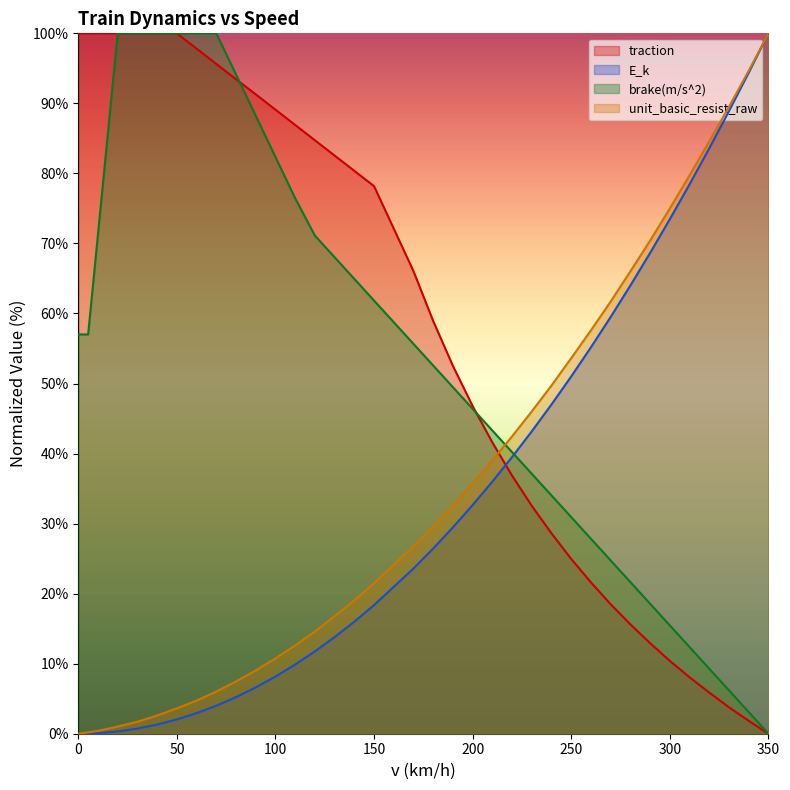

What are all the series names shown in the legend?

traction, E_k, brake(m/s^2), unit_basic_resist_raw